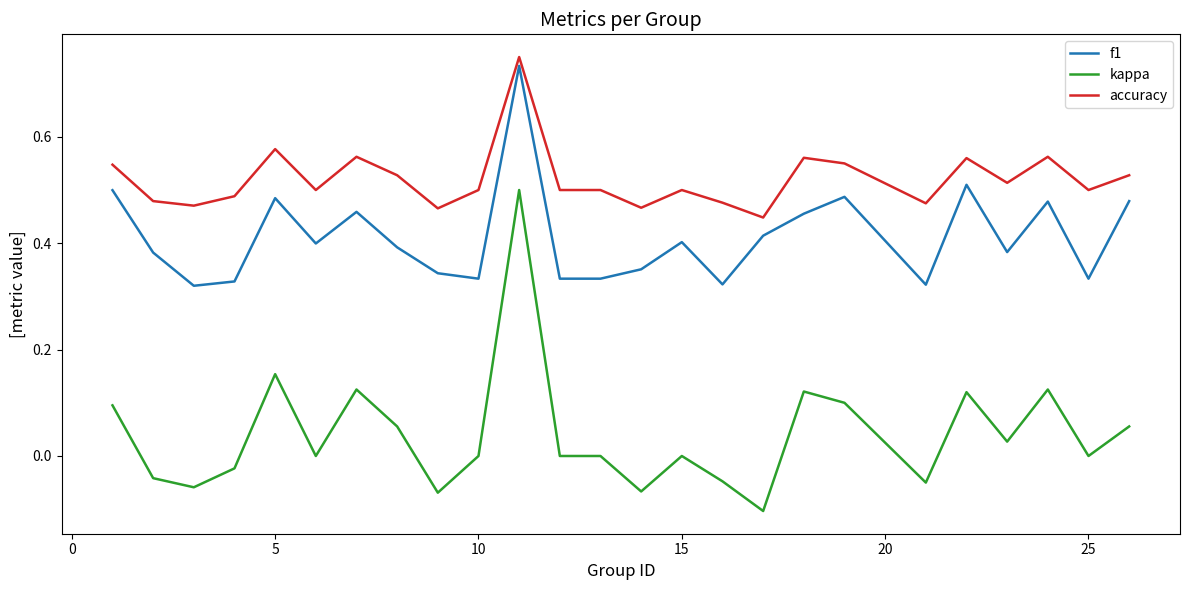

True or false: accuracy and kappa cross at least once.

False